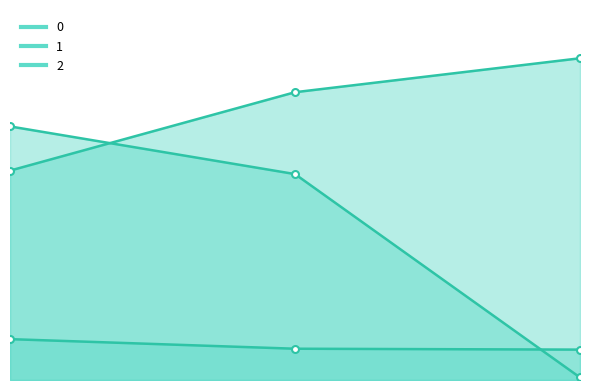

Where does the 0_line series first go above 348?

1